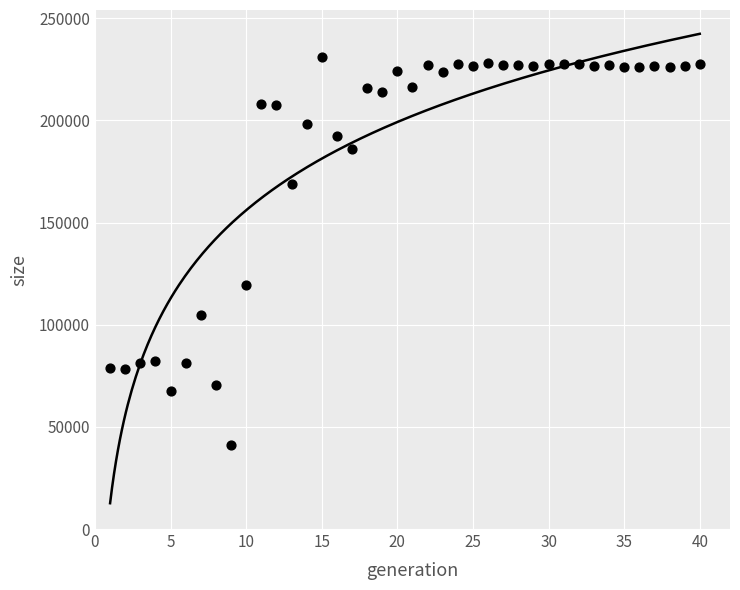

What is the range of X values (max minus min)?

39